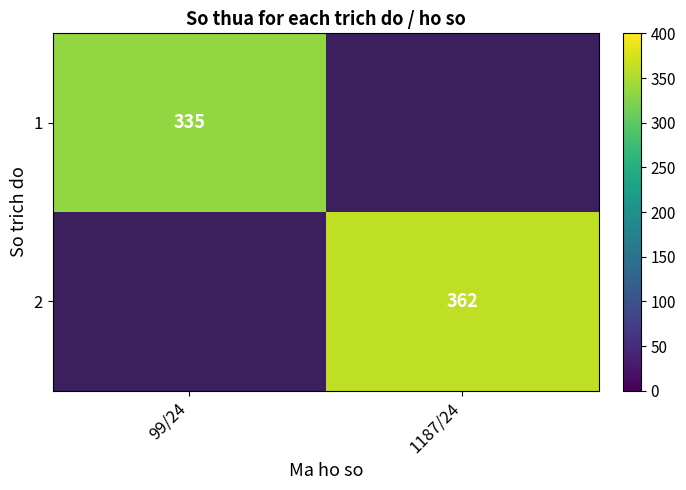

The value of 2 at 1187/24 is 362. True or false?

True